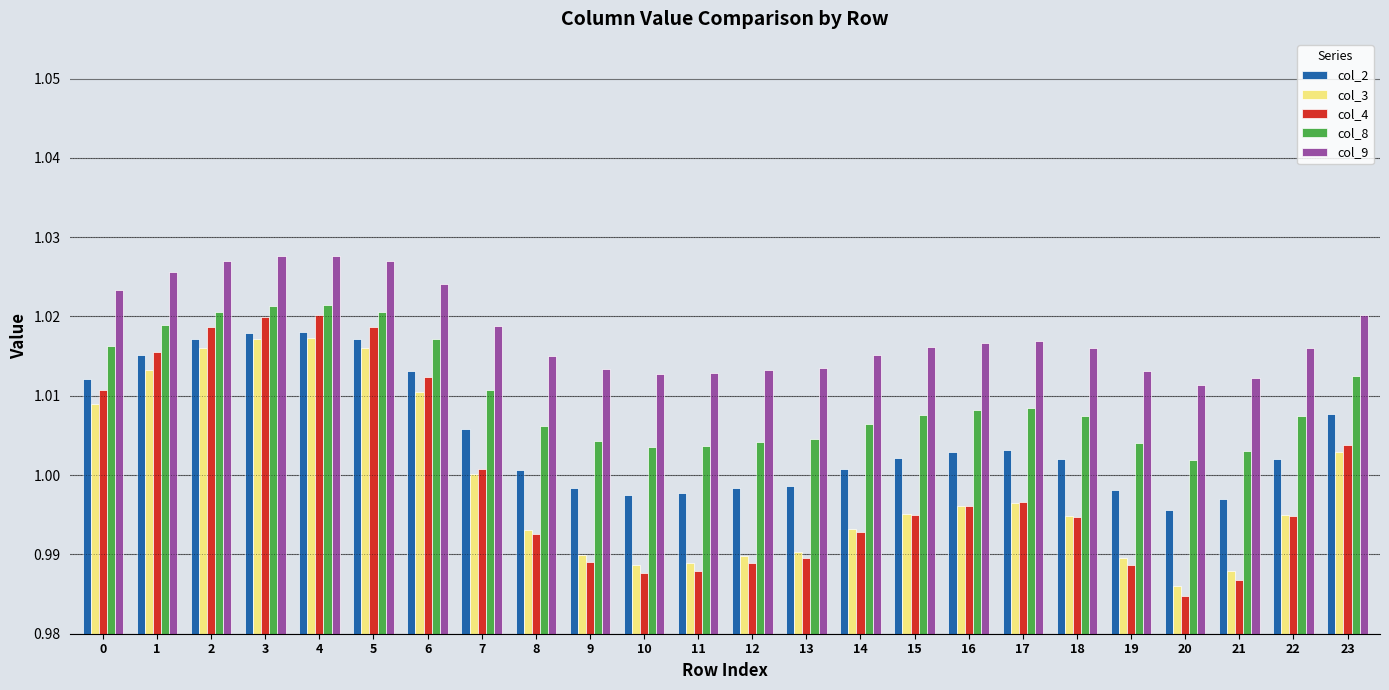

List the series in order of their peak value, highest first.

col_9, col_8, col_4, col_2, col_3